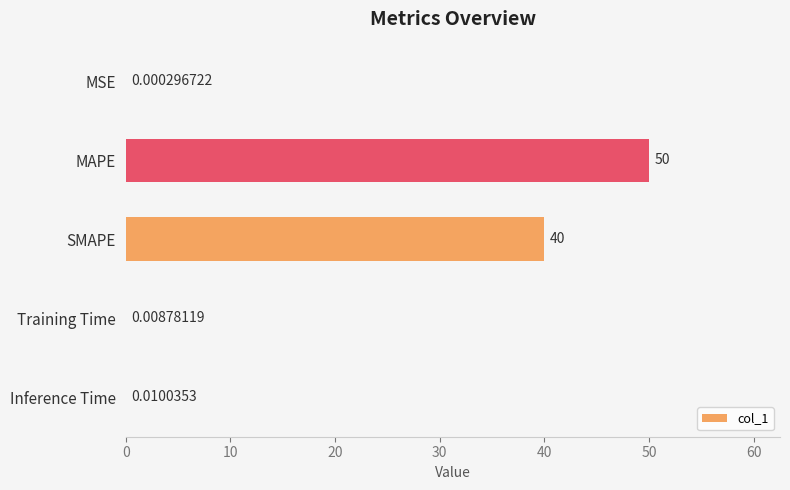

Which label corresponds to the largest value in the chart?

MAPE